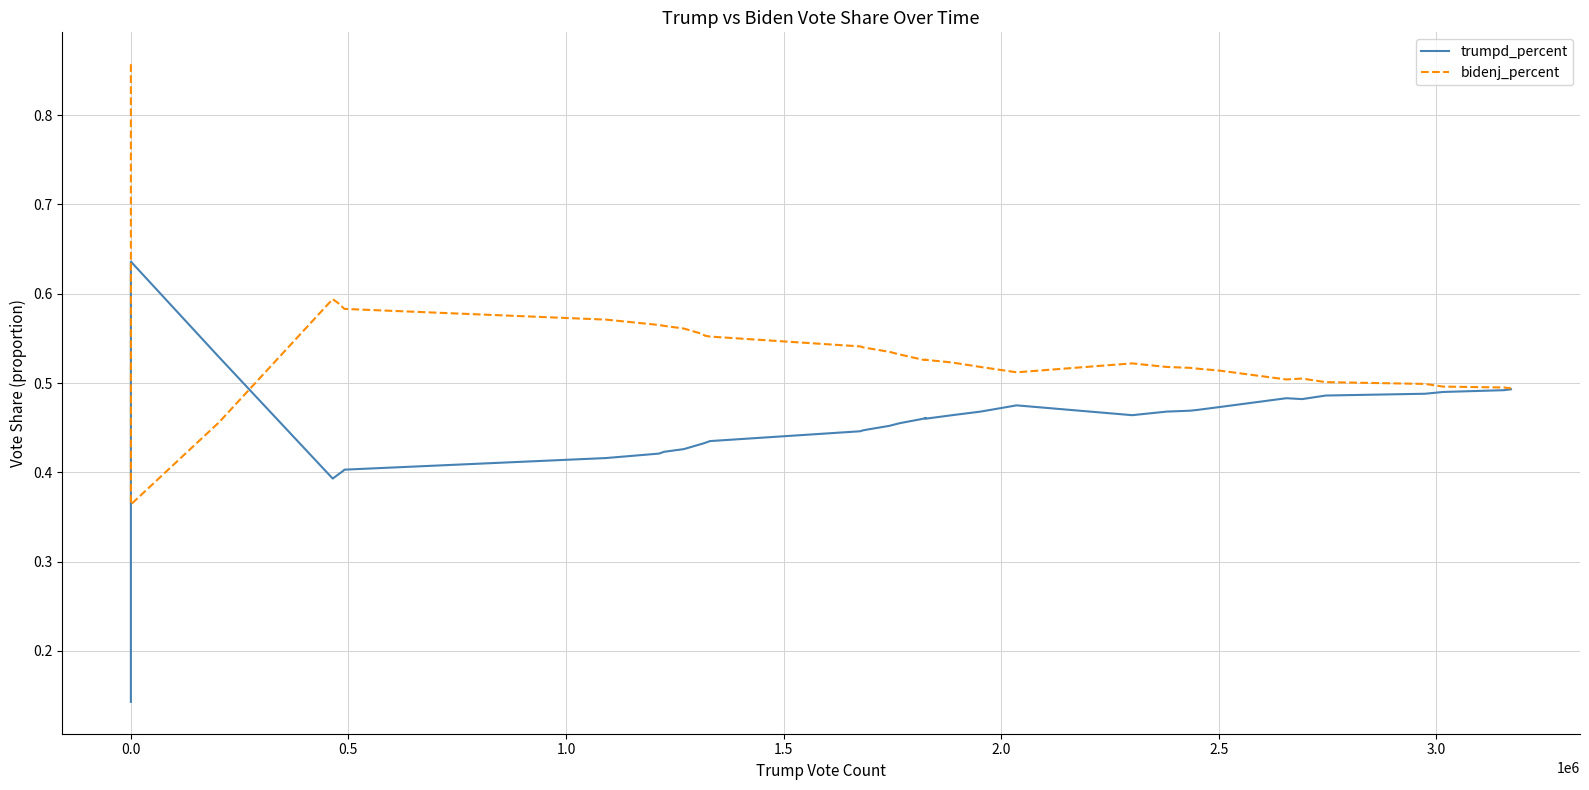

List the series in order of their peak value, lowest first.

trumpd_percent, bidenj_percent